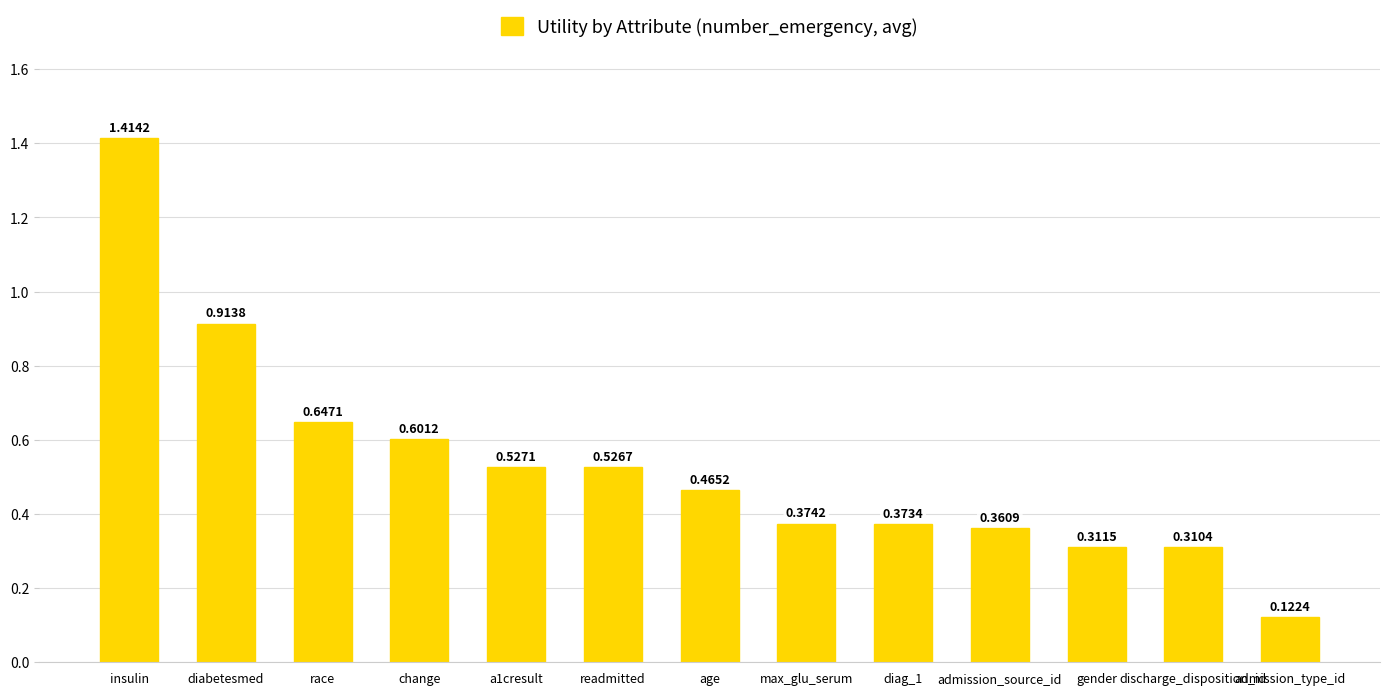

List the labels in order of value, largest first.

insulin, diabetesmed, race, change, a1cresult, readmitted, age, max_glu_serum, diag_1, admission_source_id, gender, discharge_disposition_id, admission_type_id